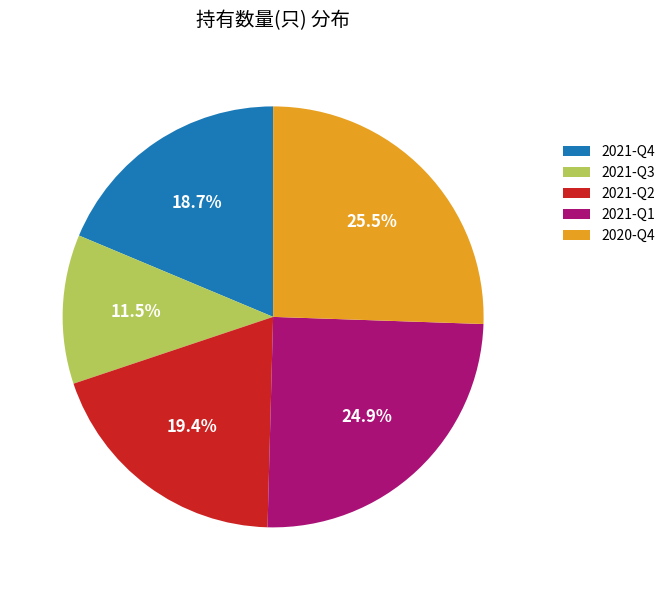

Is it true that 2020-Q4 is 35% of the pie?

False